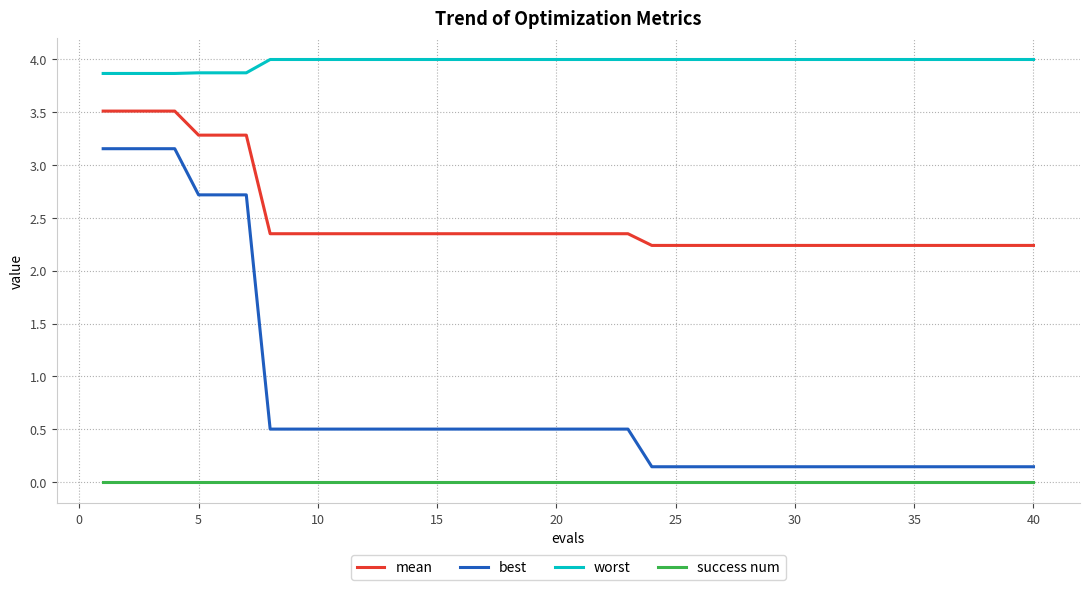

List the series in order of their peak value, lowest first.

success num, best, mean, worst